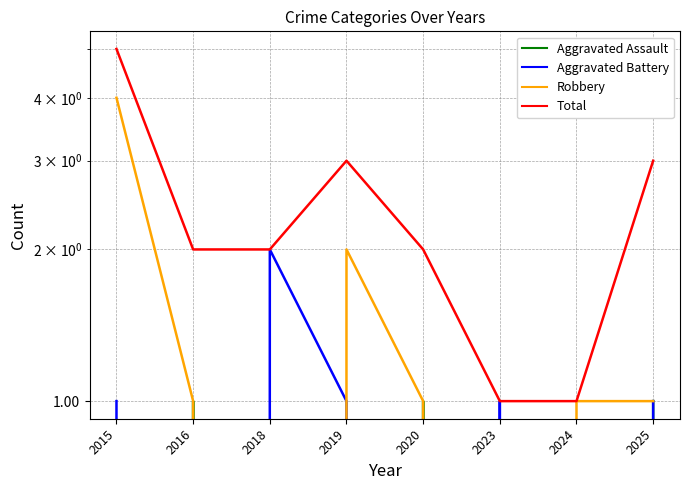

How many data points in Aggravated Battery are less than 1?

3